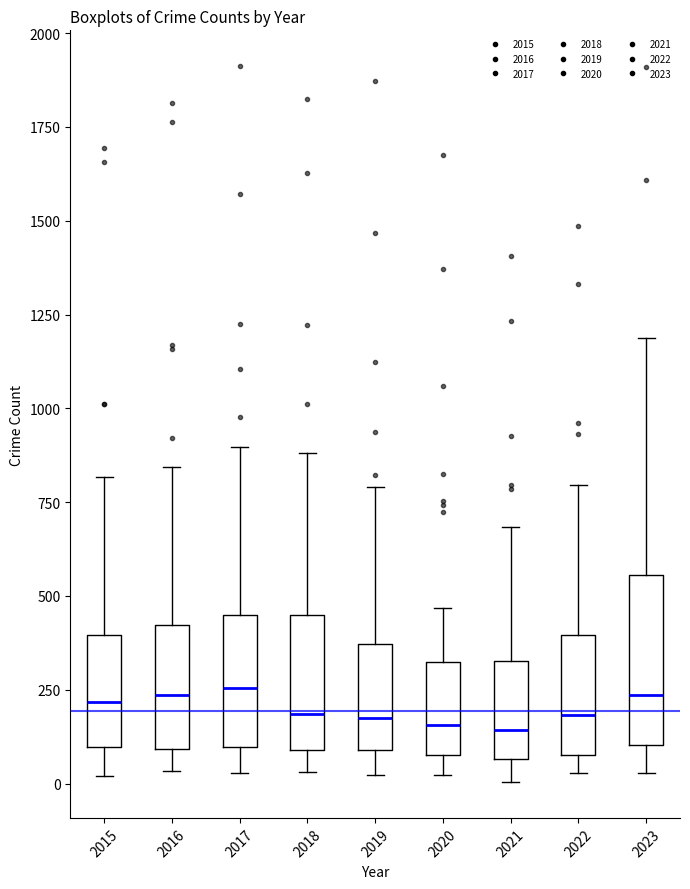

Where does the lower whisker of the box at x = 2021 end on the y-axis? The values are not printed on the chart, so give them approximately, as read against the axis.

0